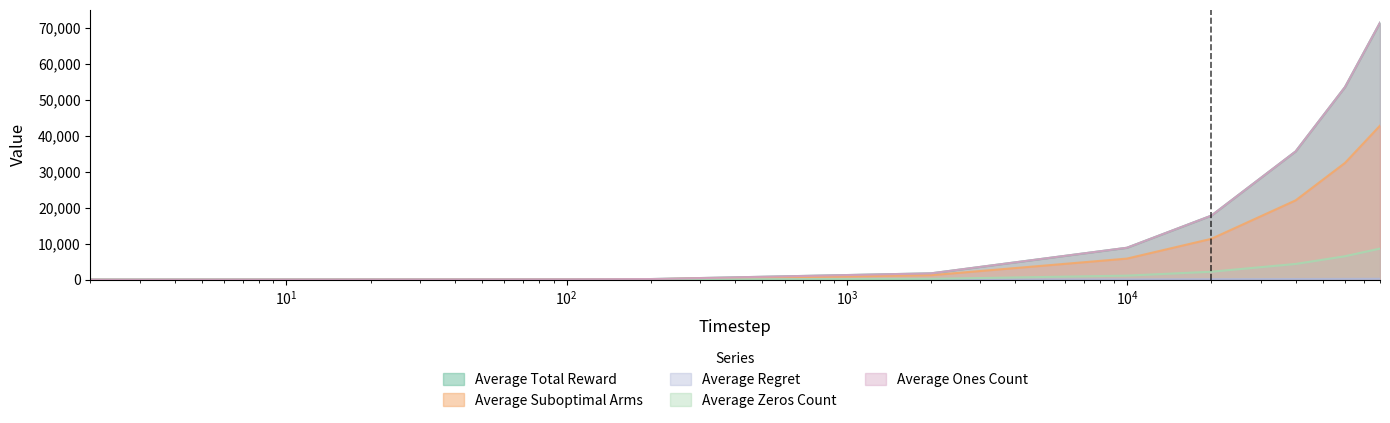

Is the value of Average Zeros Count at 2000 greater than the value of Average Total Reward at 10000?

No